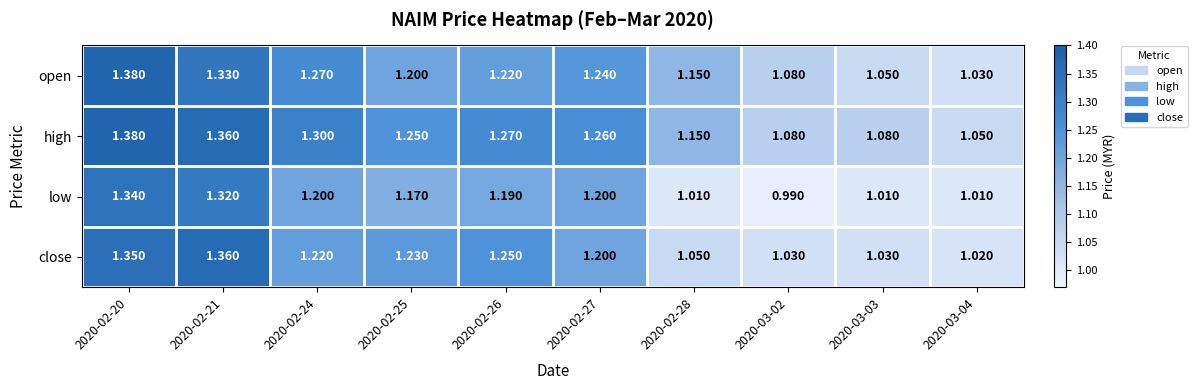

Is the value of high at 2020-02-25 greater than the value of open at 2020-02-28?

Yes